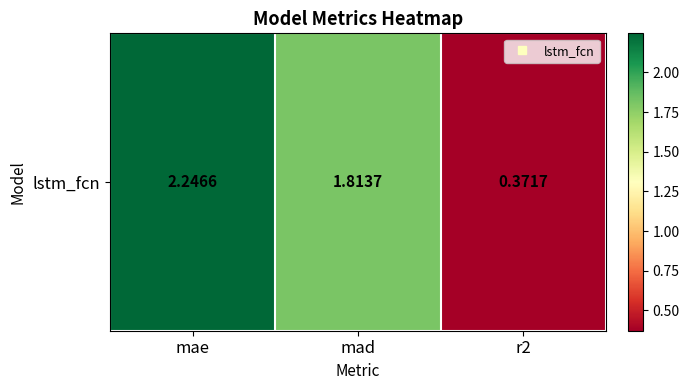

What is the change in value from mad to r2?

-1.4